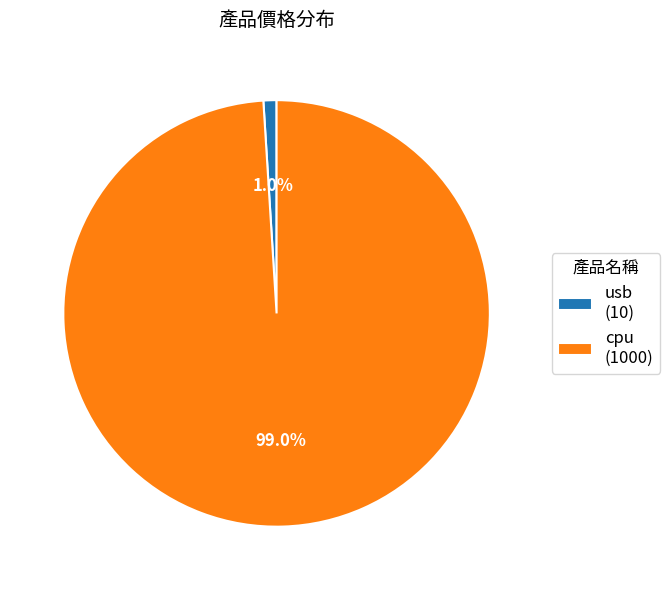

Which category has the smallest portion of the pie?

usb